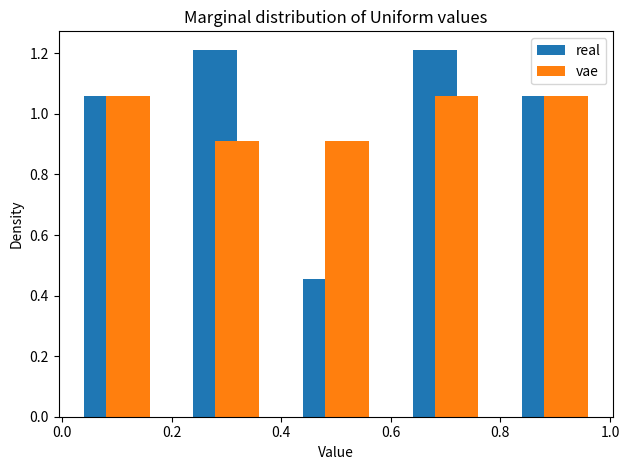

Reading left to right, list every range on the x-axis with the height of the bar of each series over it. The values are not printed on the chart, so give them approximately, as read against the axis.

0.0 to 0.2: real=1.06	vae=1.06
0.2 to 0.4: real=1.22	vae=0.90
0.4 to 0.6: real=0.46	vae=0.90
0.6 to 0.8: real=1.22	vae=1.06
0.8 to 1.0: real=1.06	vae=1.06